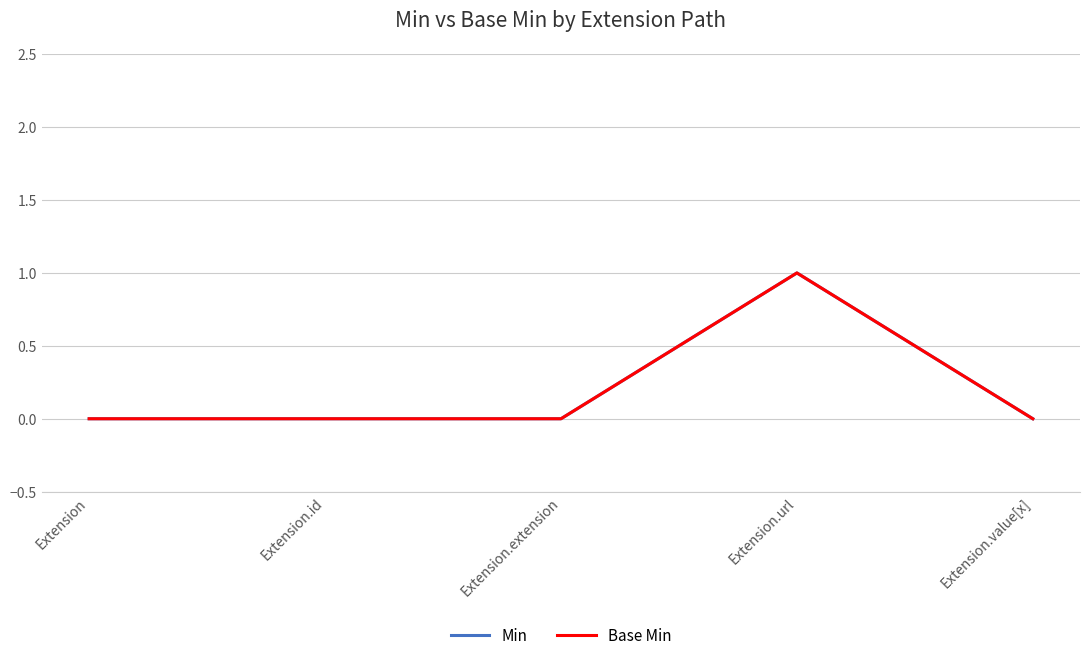

Where is the first local maximum for Min?

Extension.url